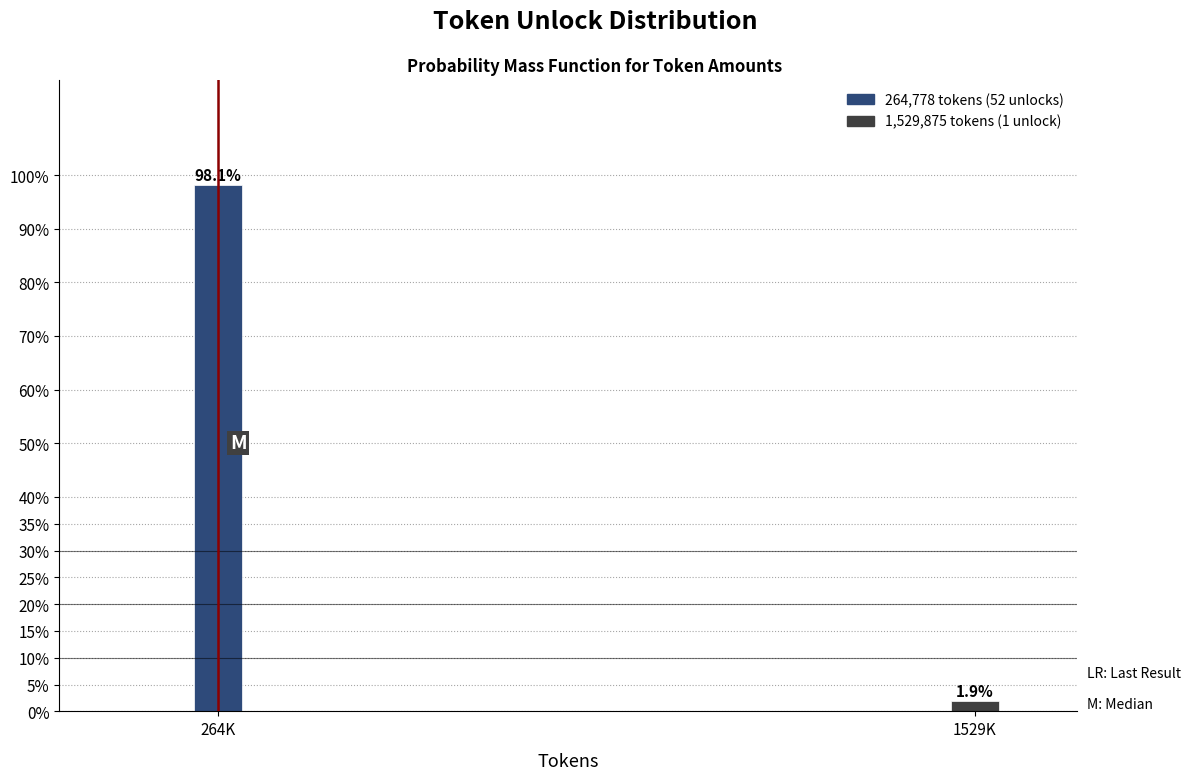

Reading right to left, extract all data points from this chart.

1529K=1.9	264K=98.1